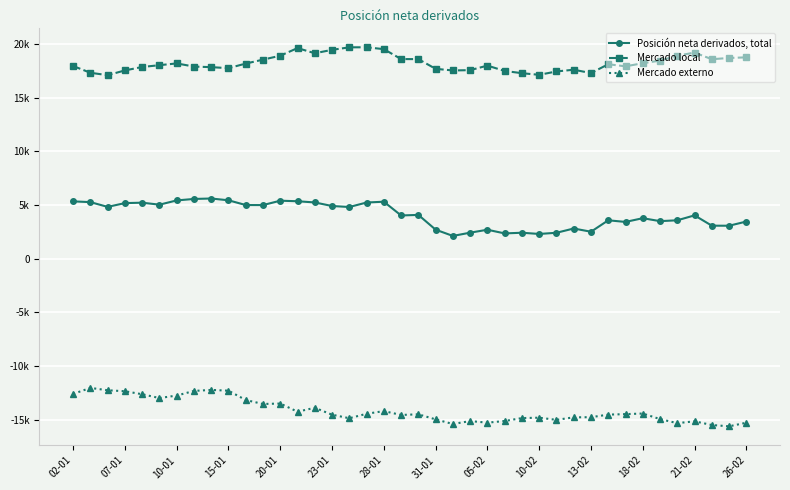

List the series in order of their overall mean, highest first.

Mercado local, Posición neta derivados, total, Mercado externo